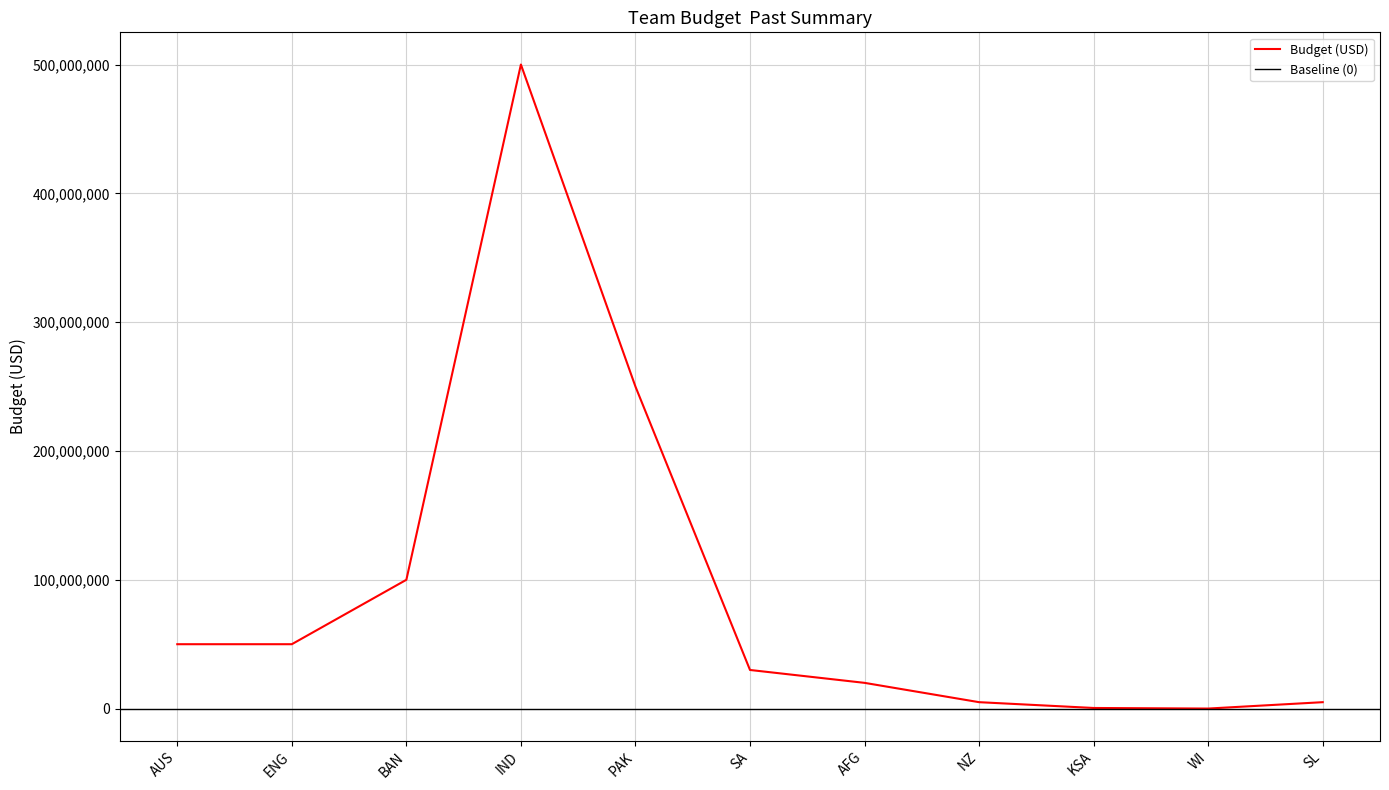

How many data points does each series have?

11